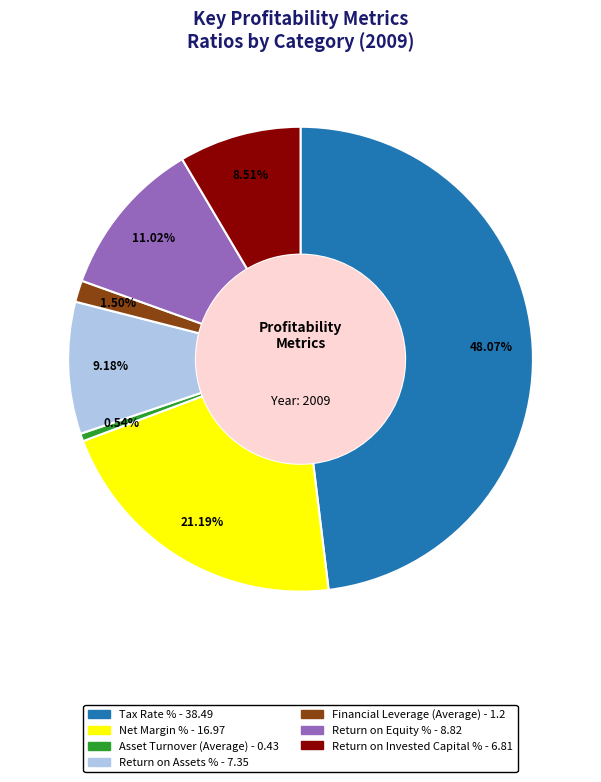

To the nearest percent, what percentage of the pie is Return on Invested Capital %?

9%